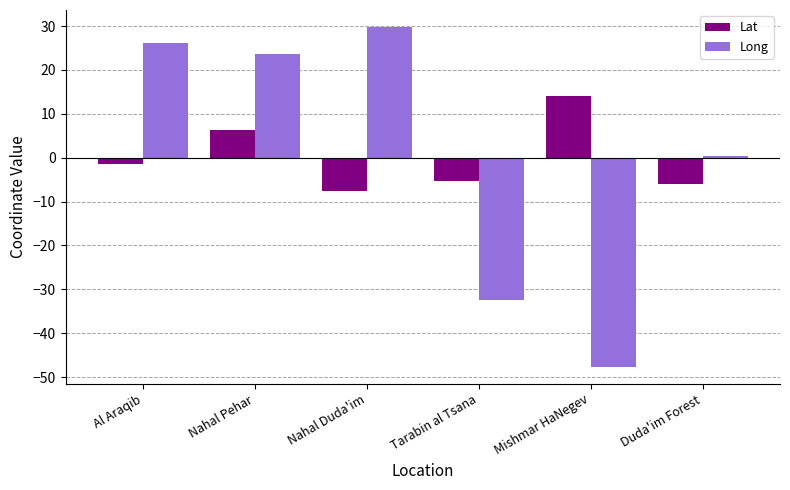

At how many categories does at least one series exceed 21?

3